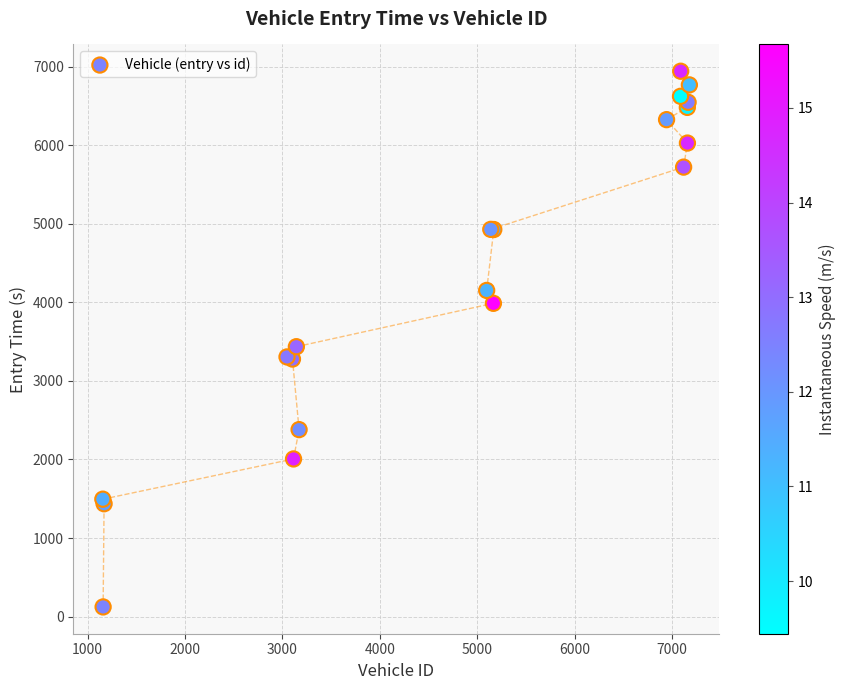

What Y value in the scatter plot is closest to 3532?

3435